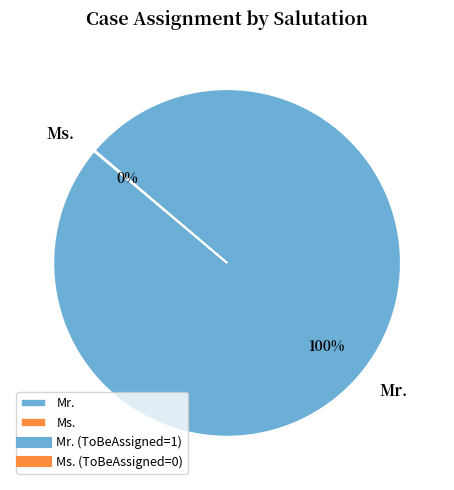

Which category has the biggest portion of the pie?

Mr.